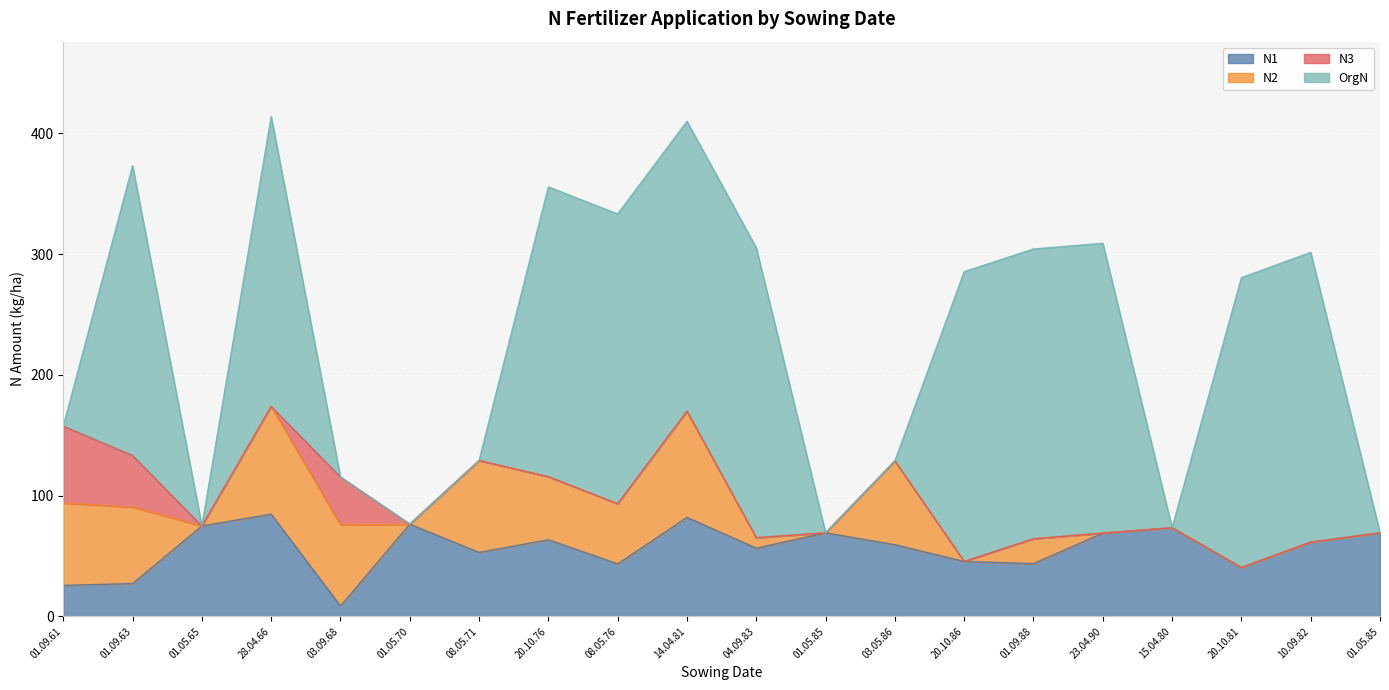

Reading left to right, what are all the values shown in this chart?

N1: 25.7	27.2	74.9	84.7	8.6	76.4	53.0	63.5	43.5	82.0	56.5	69.2	59.4	45.5	43.7	69.0	73.4	40.5	61.5	69.2
N2: 68.3	63.4	0.0	89.2	67.3	0.0	76.1	52.2	49.8	88.0	8.7	0.0	69.4	0.0	20.6	0.0	0.0	0.0	0.0	0.0
N3: 63.5	42.6	0.0	0.0	39.5	0.0	0.0	0.0	0.0	0.0	0.0	0.0	0.0	0.0	0.0	0.0	0.0	0.0	0.0	0.0
OrgN: 0.0	240.0	0.0	240.0	0.0	0.0	0.0	240.0	240.0	240.0	240.0	0.0	0.0	240.0	240.0	240.0	0.0	240.0	240.0	0.0